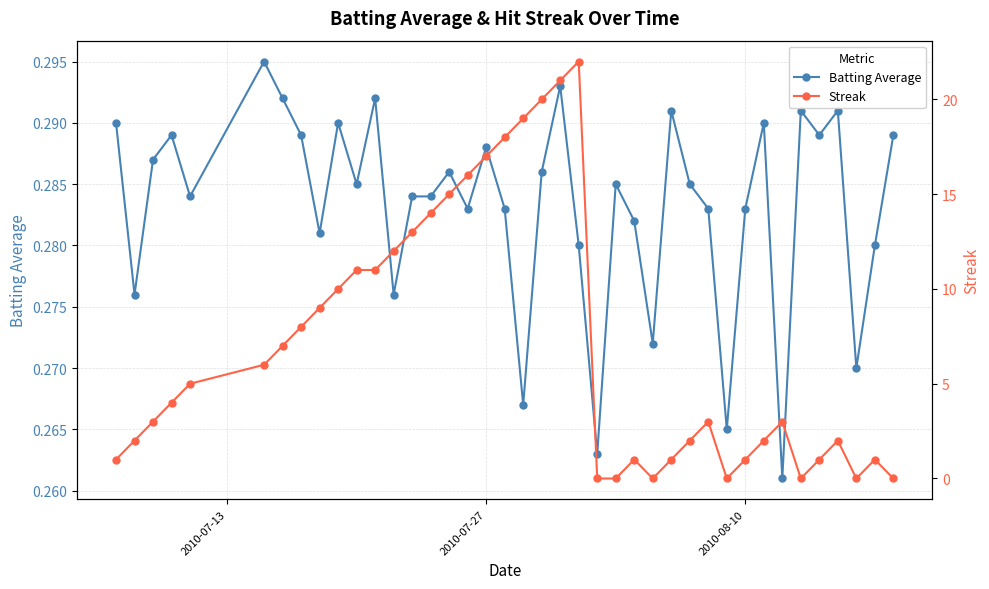

Is this an area chart (filled region under the line)?

No